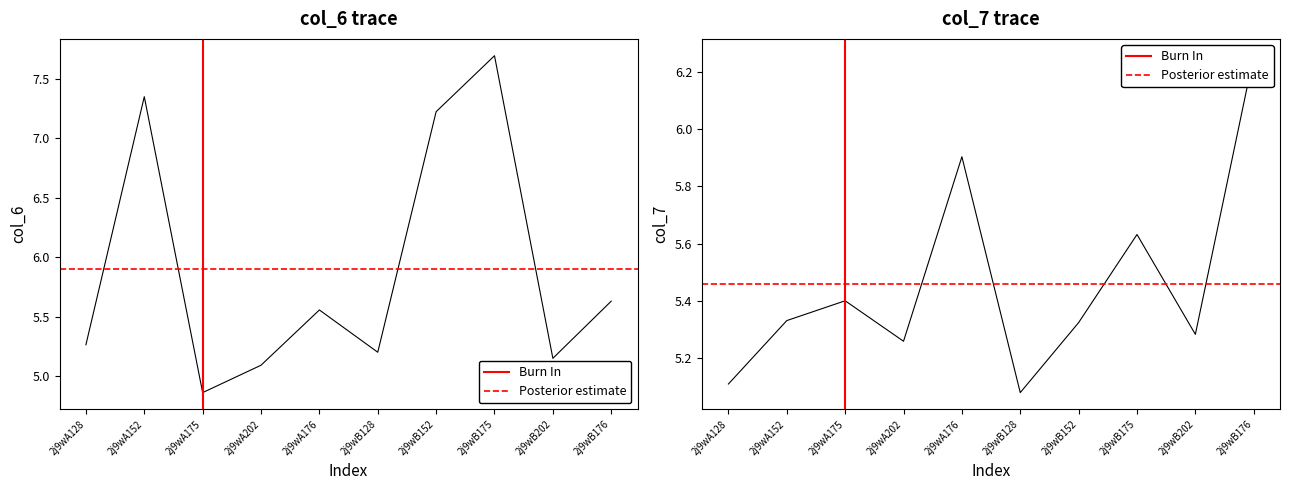

What position from the right is 2j9wA152?

9